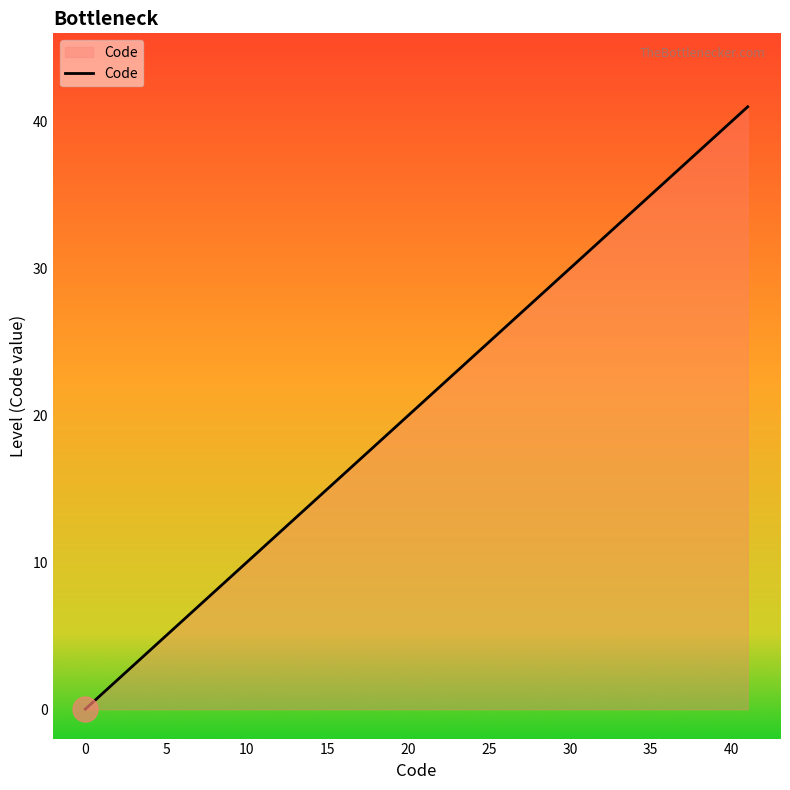

Count the number of categories in the chart.

9